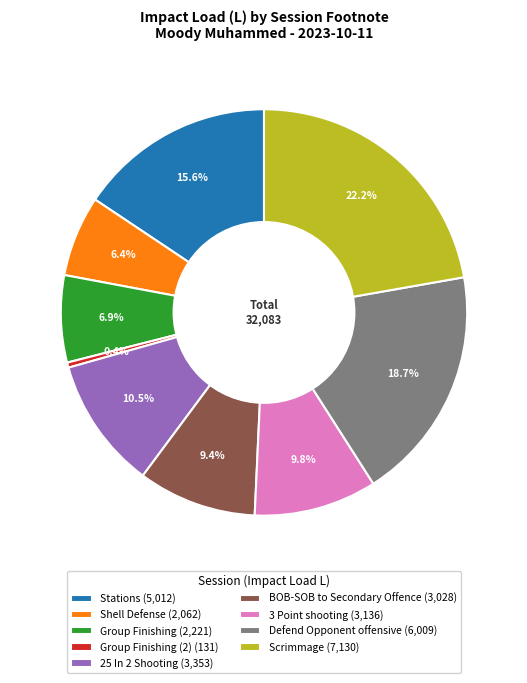

How many segments does this pie chart have?

9